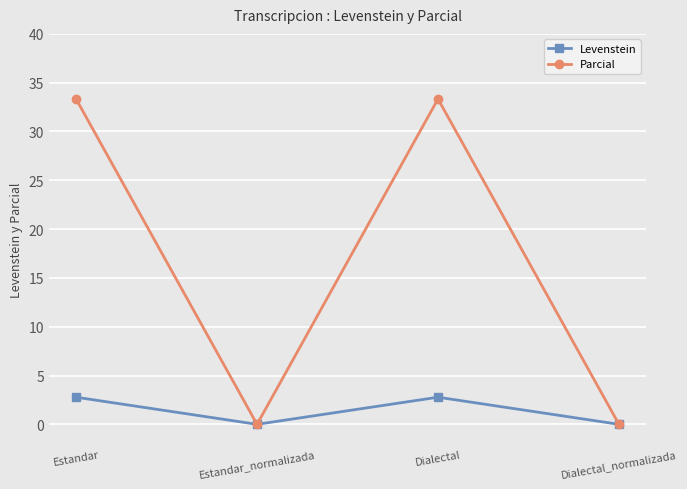

At which label does Levenstein first exceed 2?

Estandar